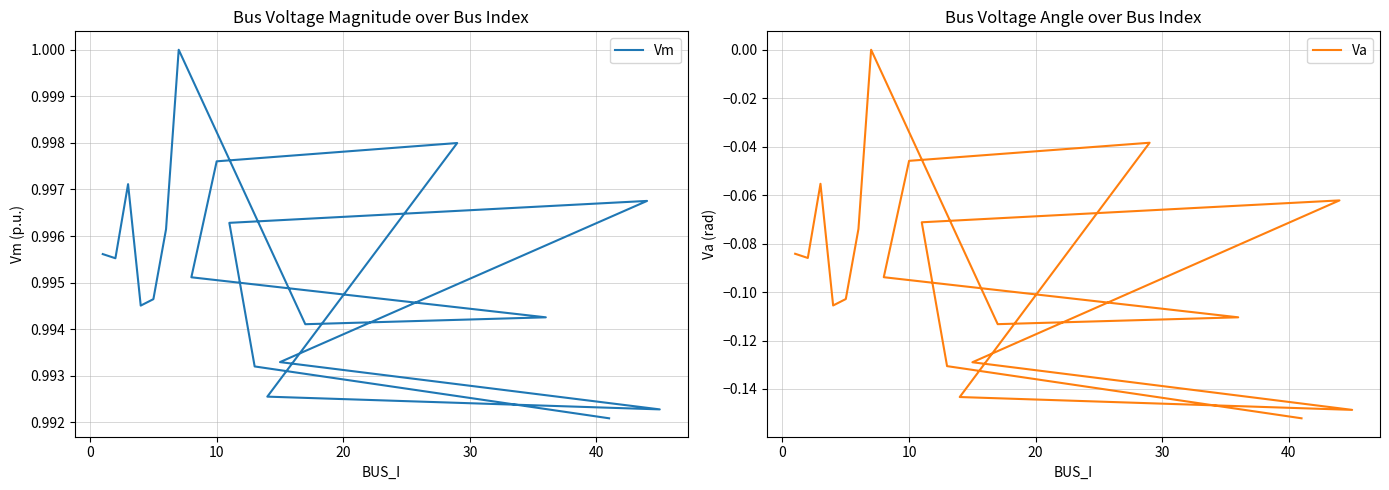

What is the difference between the highest and lowest values at 40?

1.1